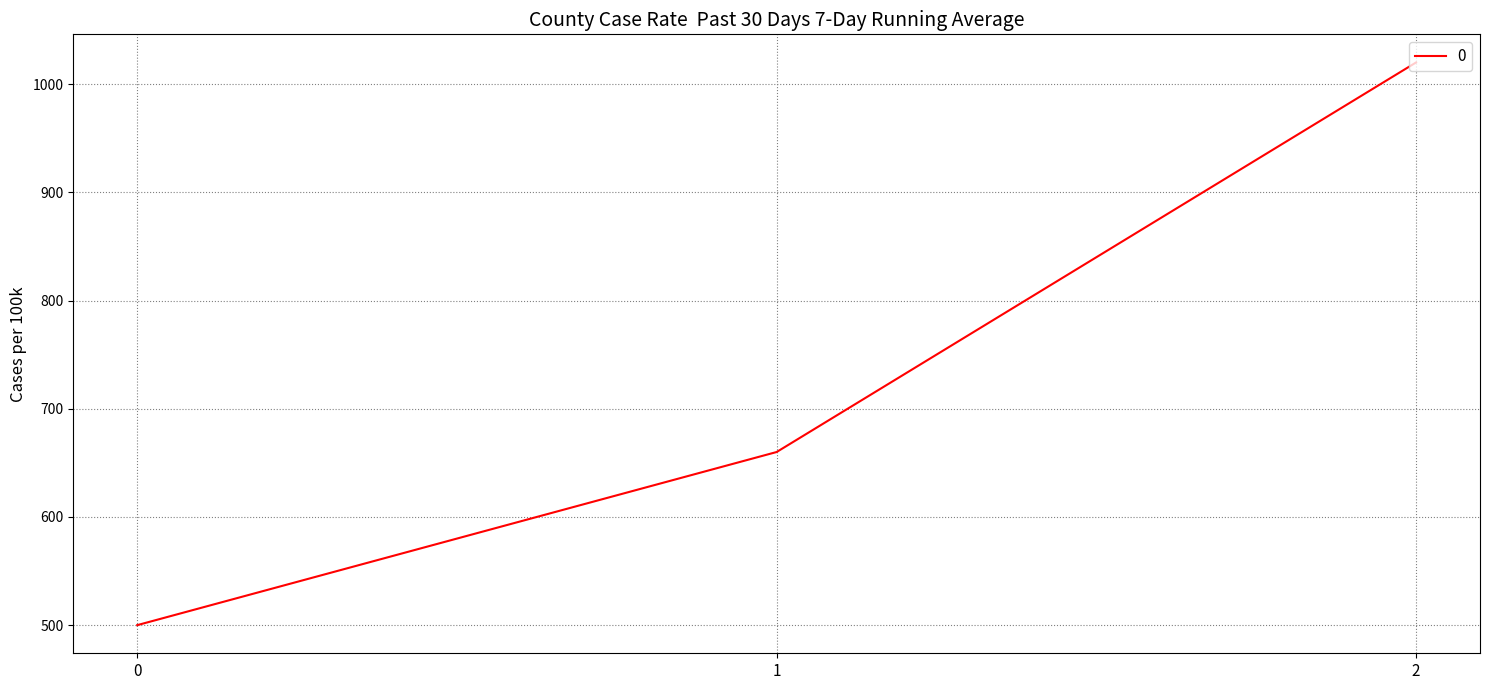

What is the difference between the values at 2 and 0?

520